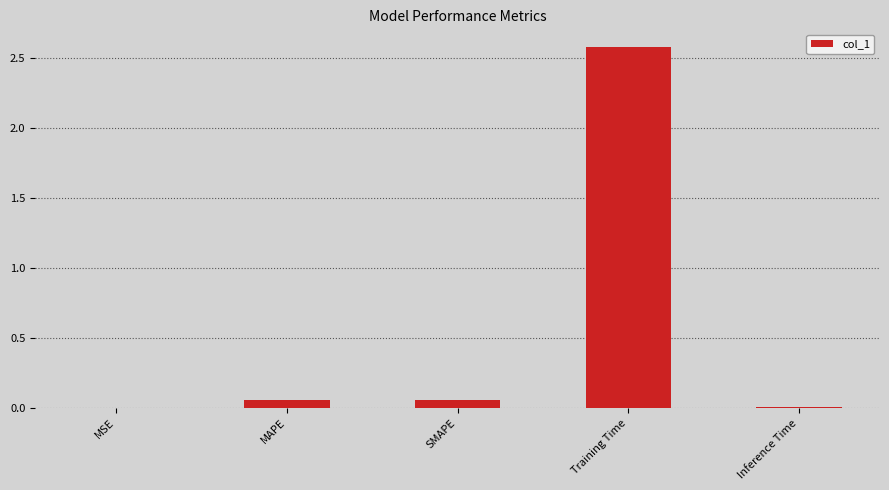

Which has a higher value, MSE or MAPE?

MAPE